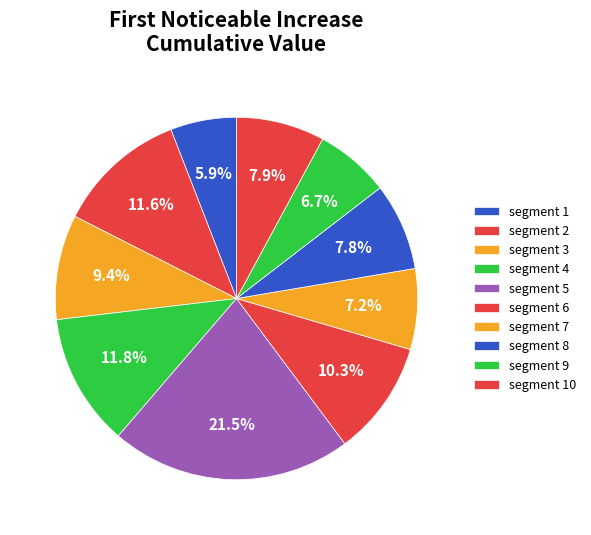

Does segment 9 account for over 50% of the chart?

No